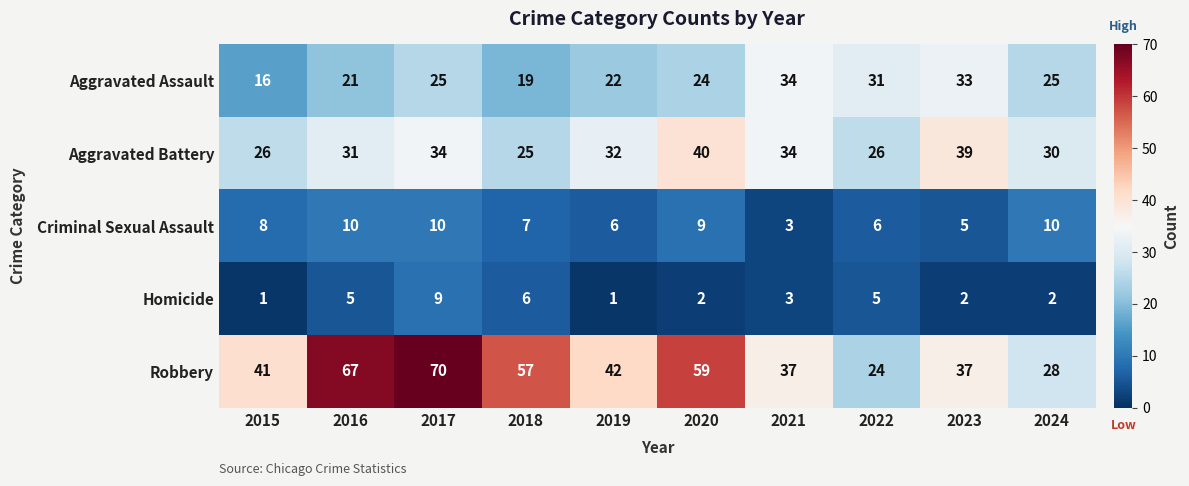

What is the difference between the highest and lowest values at 2017?

61